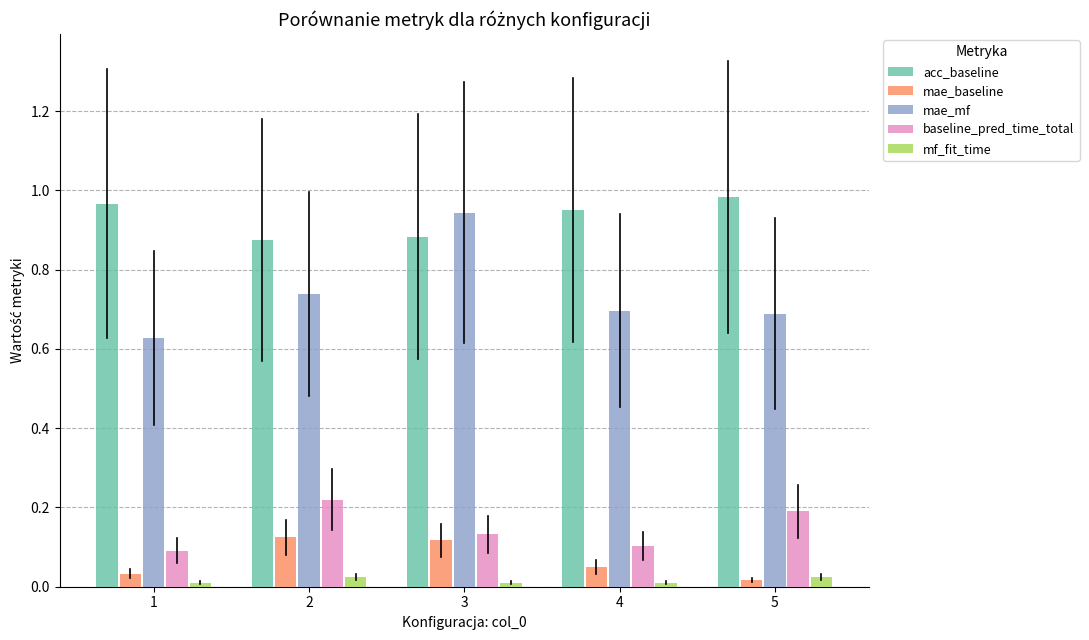

Where is mae_baseline nearest to the value 0?

5